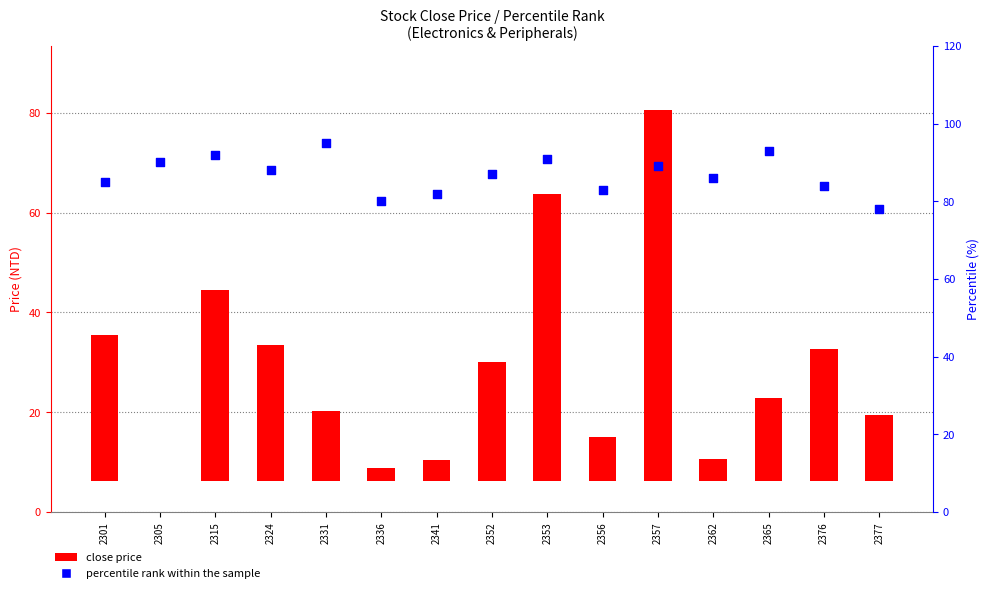

What are all the series names shown in the legend?

close price, percentile rank within the sample